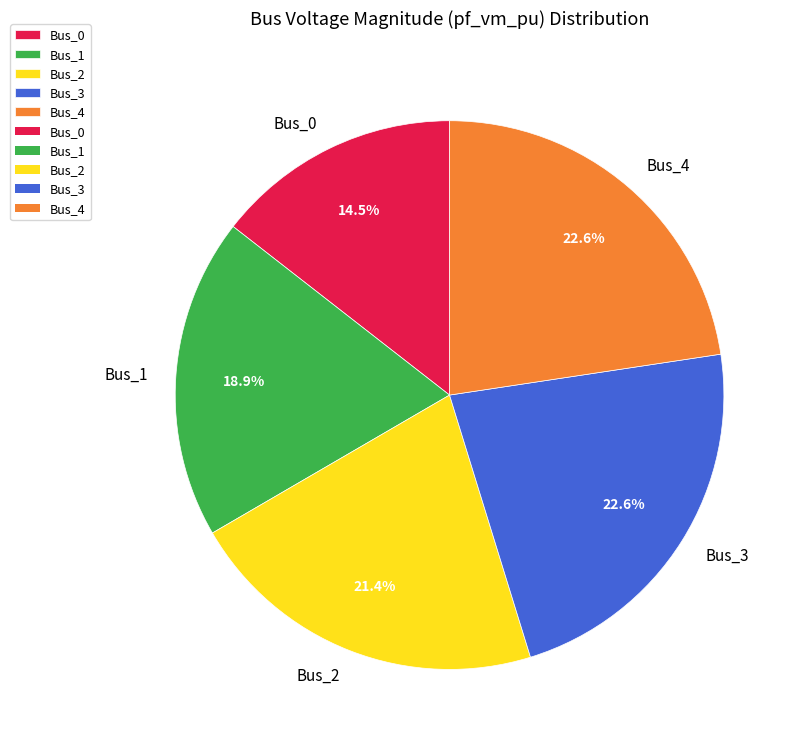

How many segments does this pie chart have?

5